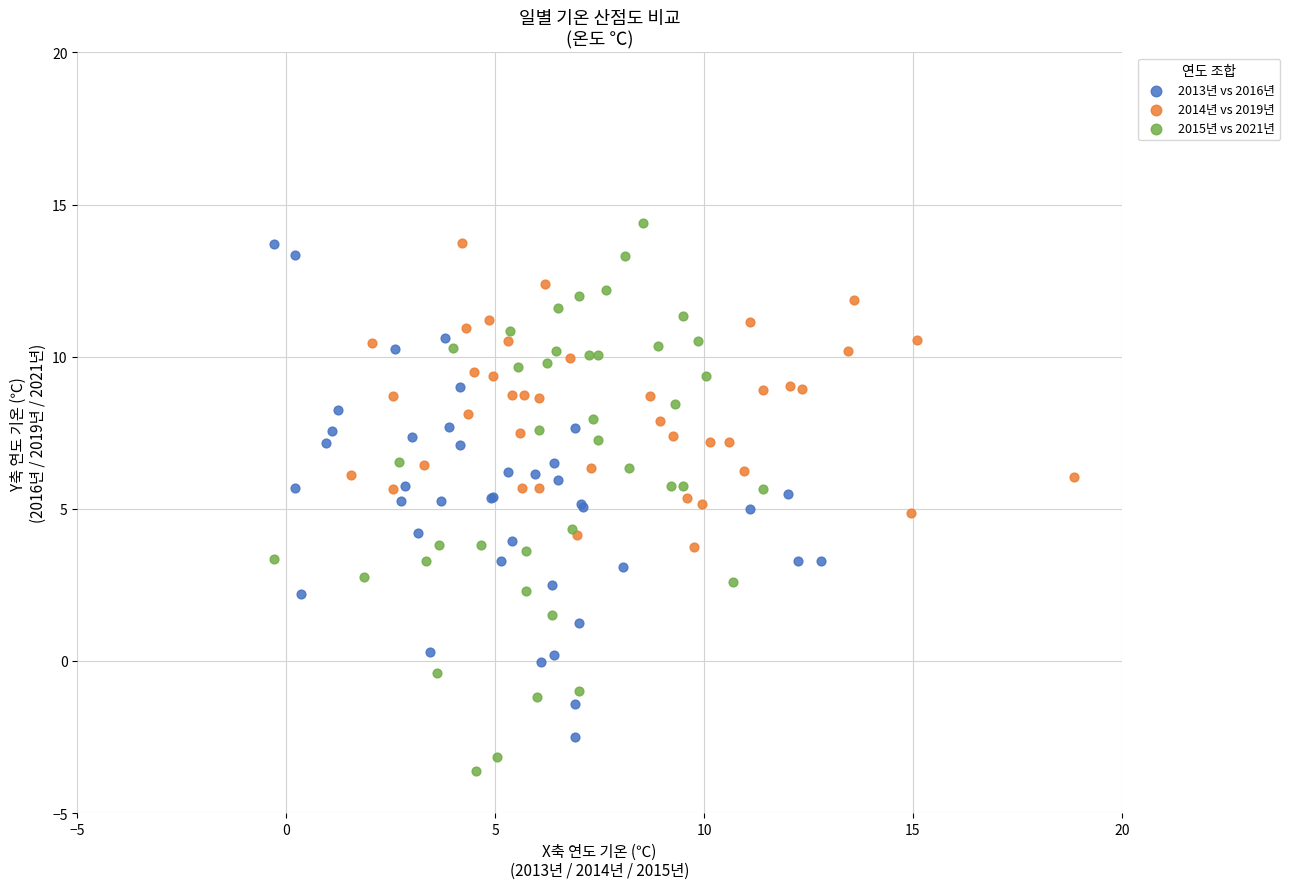

Which series reaches the maximum Y coordinate?

2015년 vs 2021년